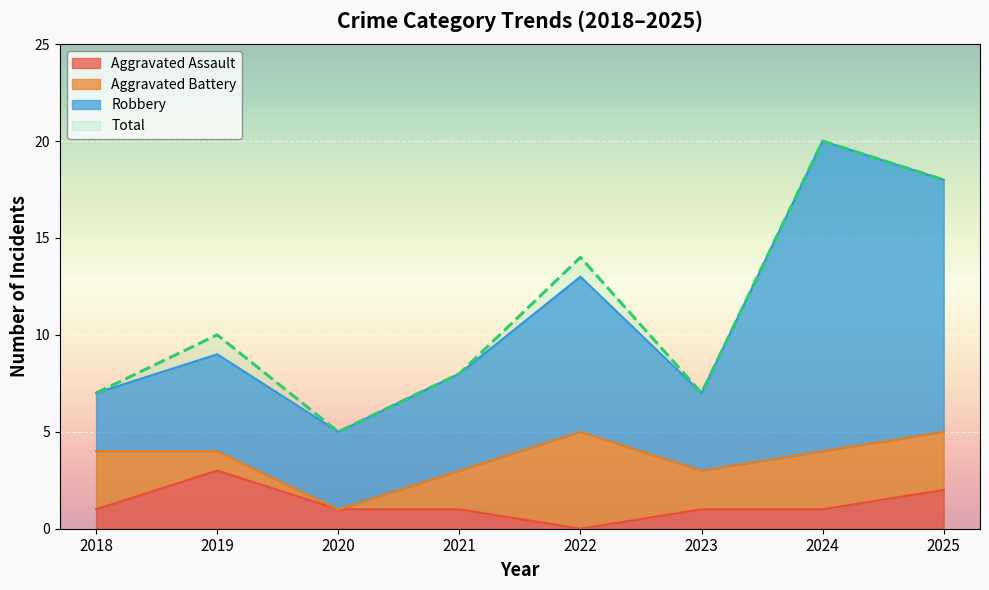

Which category has the lowest value in the Total series?

2020